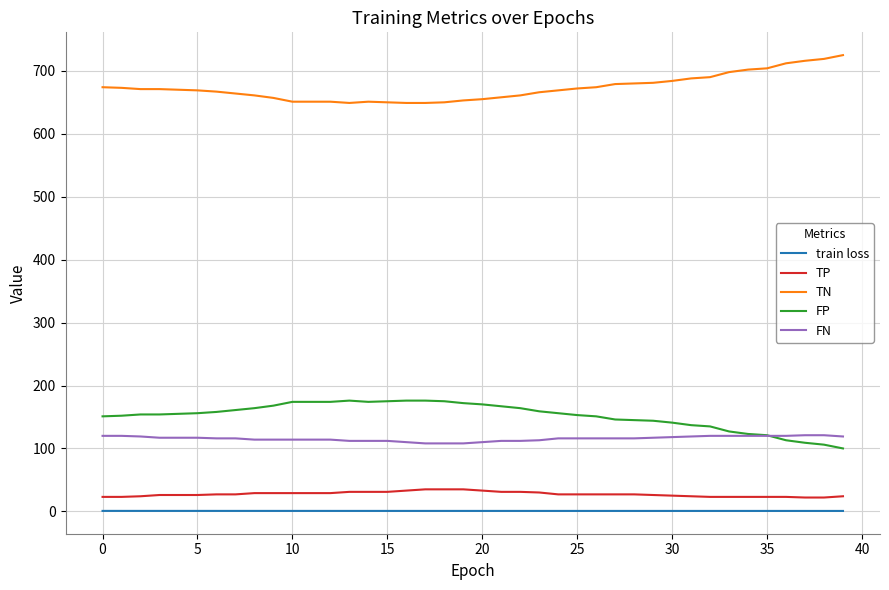

What is the maximum value shown in the chart?

725.0